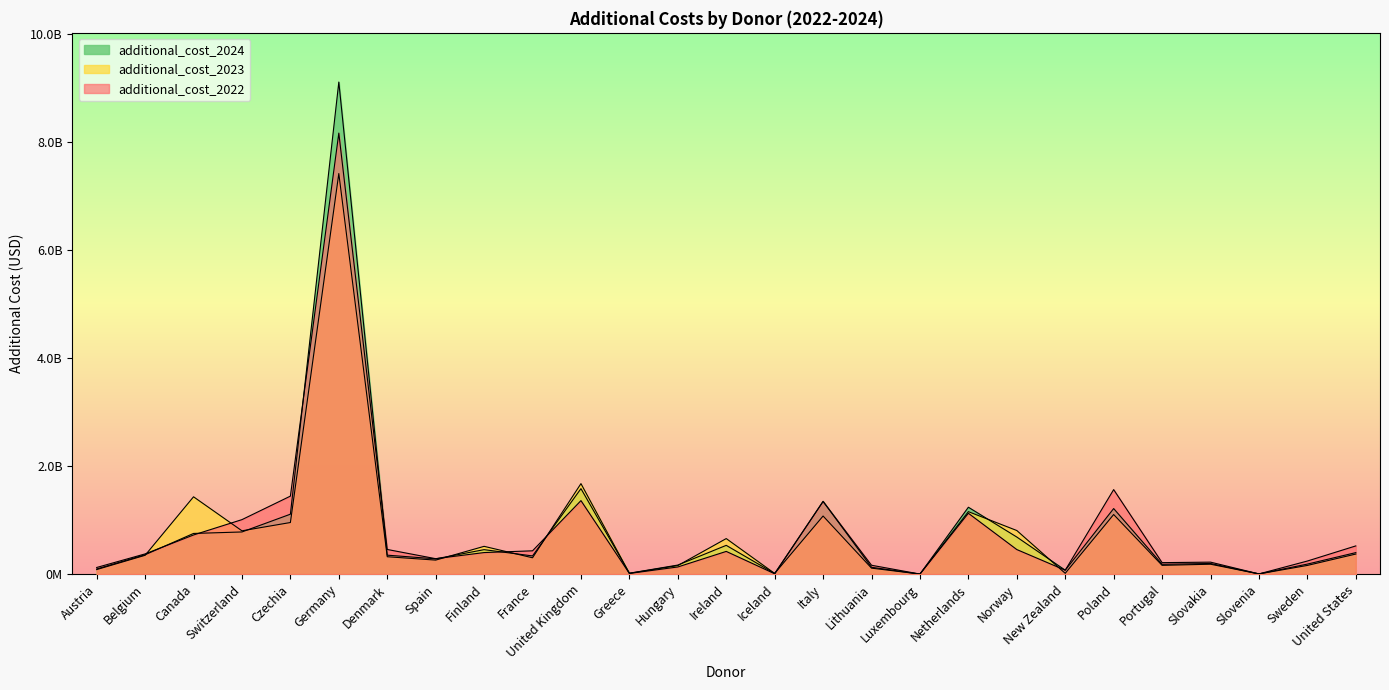

How many data points in additional_cost_2024 are less than 350486473?

13